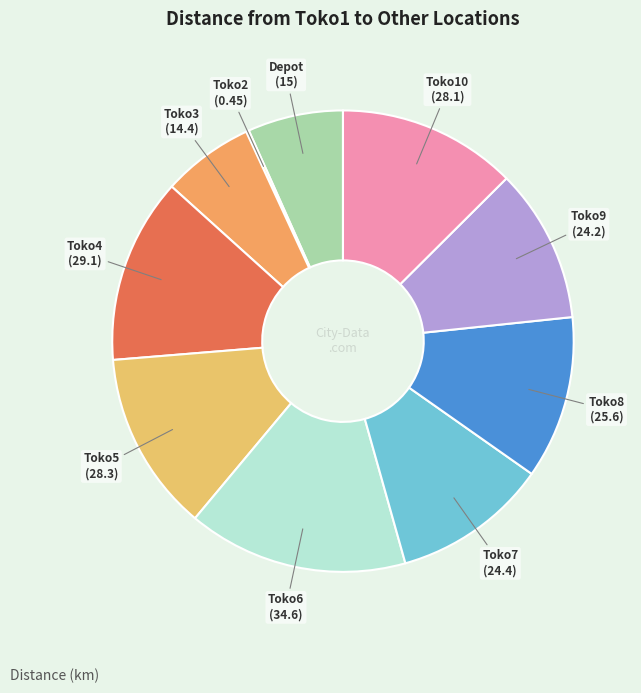

Is there any slice that represents more than half of the pie?

No